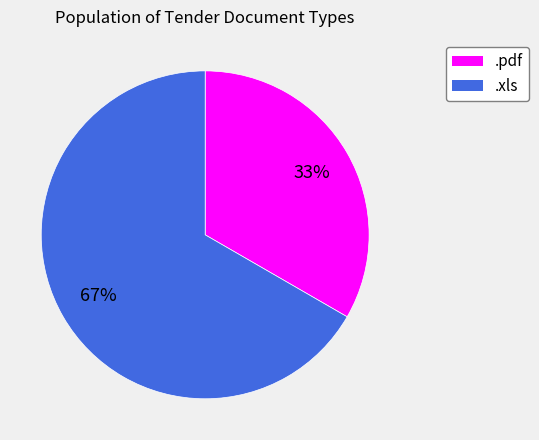

Do .pdf and .xls together represent more than half of the pie?

Yes